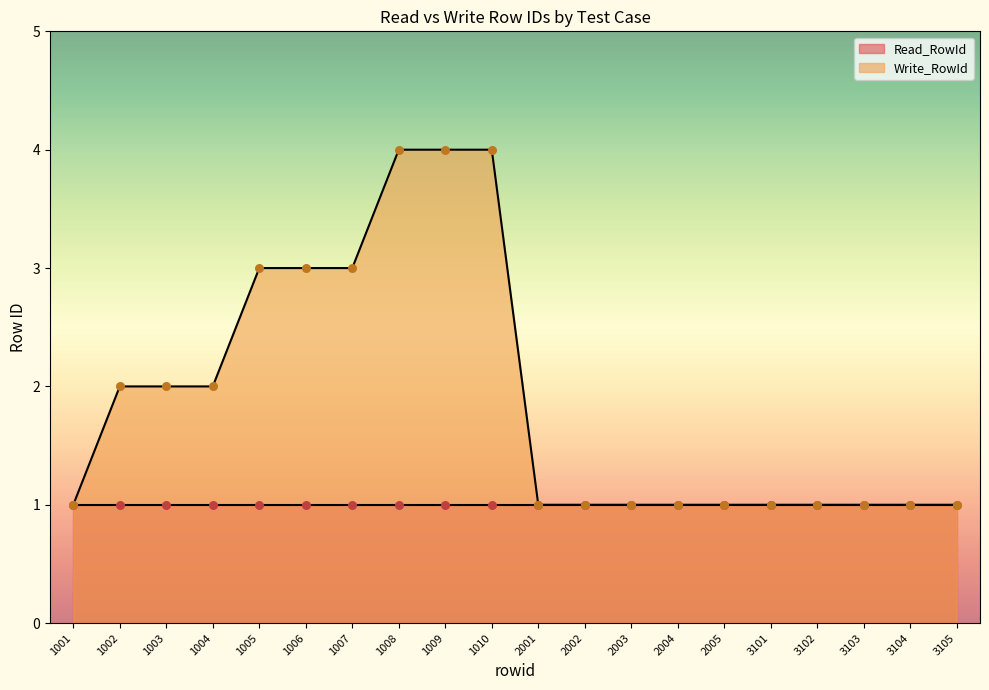

Approximately how many times larger is the value at 1010 compared to 3104?

4.0